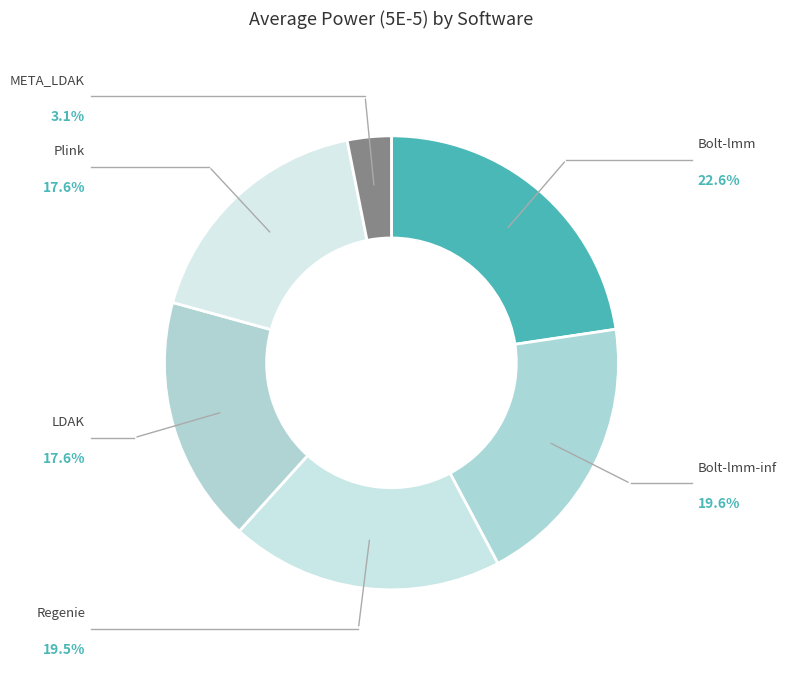

Count the number of slices in the pie.

6